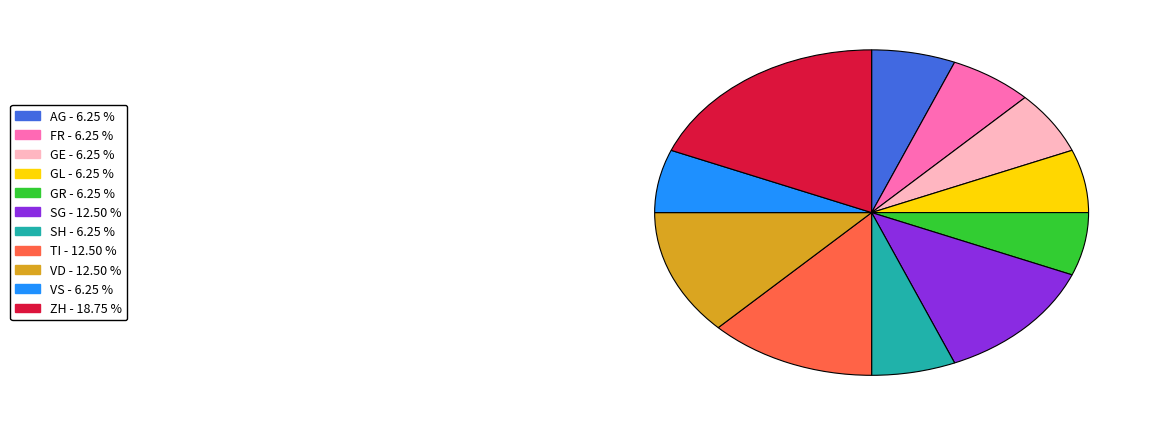

Is there a majority slice in this chart?

No